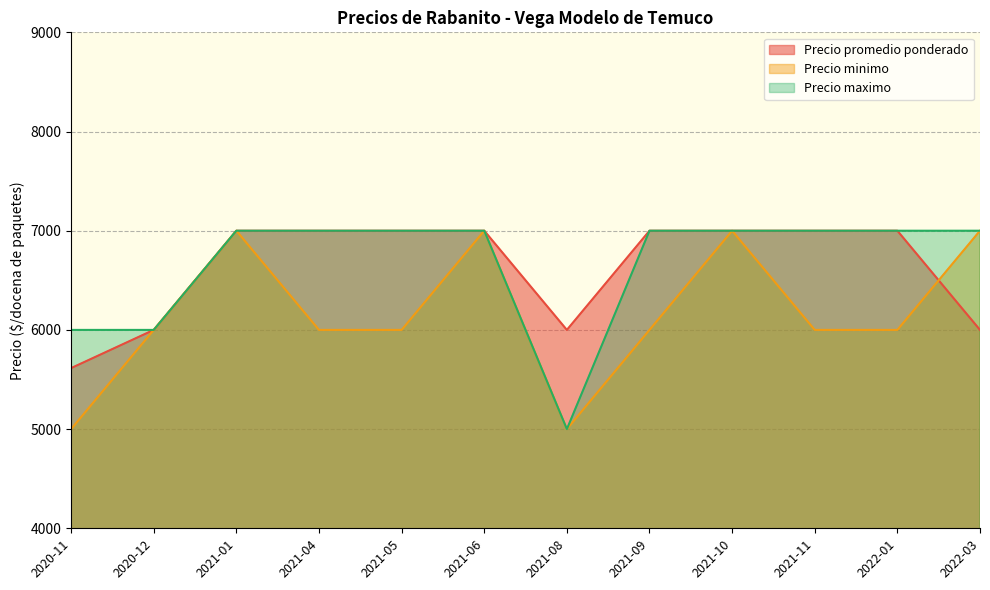

List the series in order of their peak value, lowest first.

Precio promedio ponderado, Precio minimo, Precio maximo